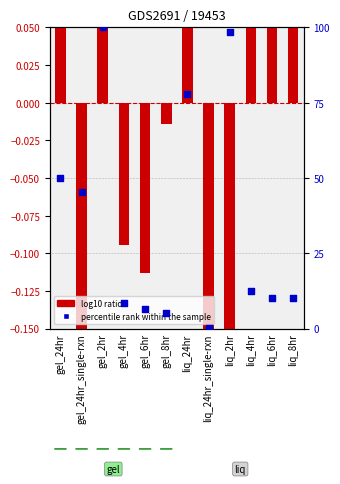

Which series has the largest total across all categories?

percentile rank within the sample